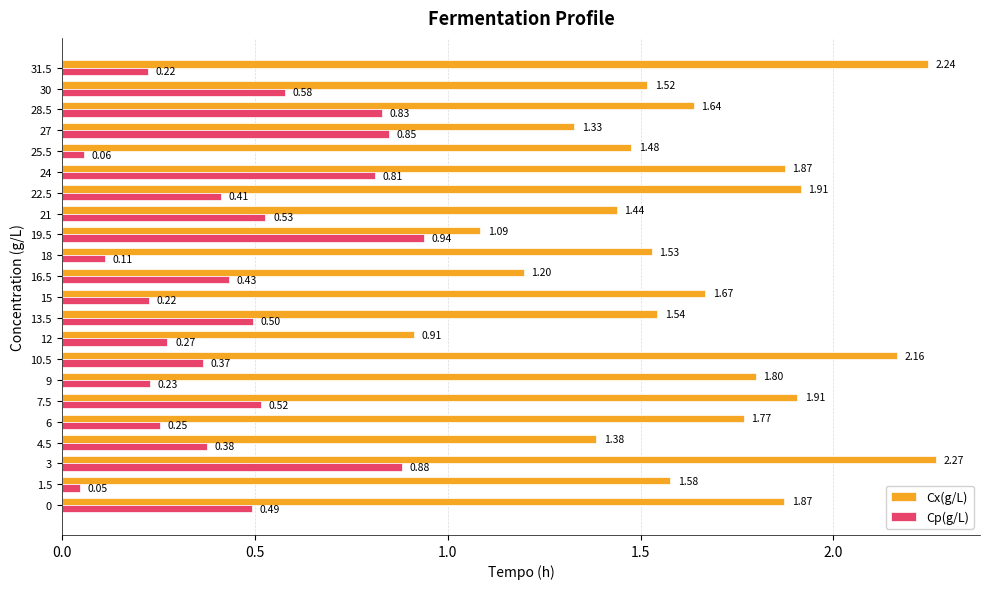

Rank the series by their average value, from highest to lowest.

Cx(g/L), Cp(g/L)